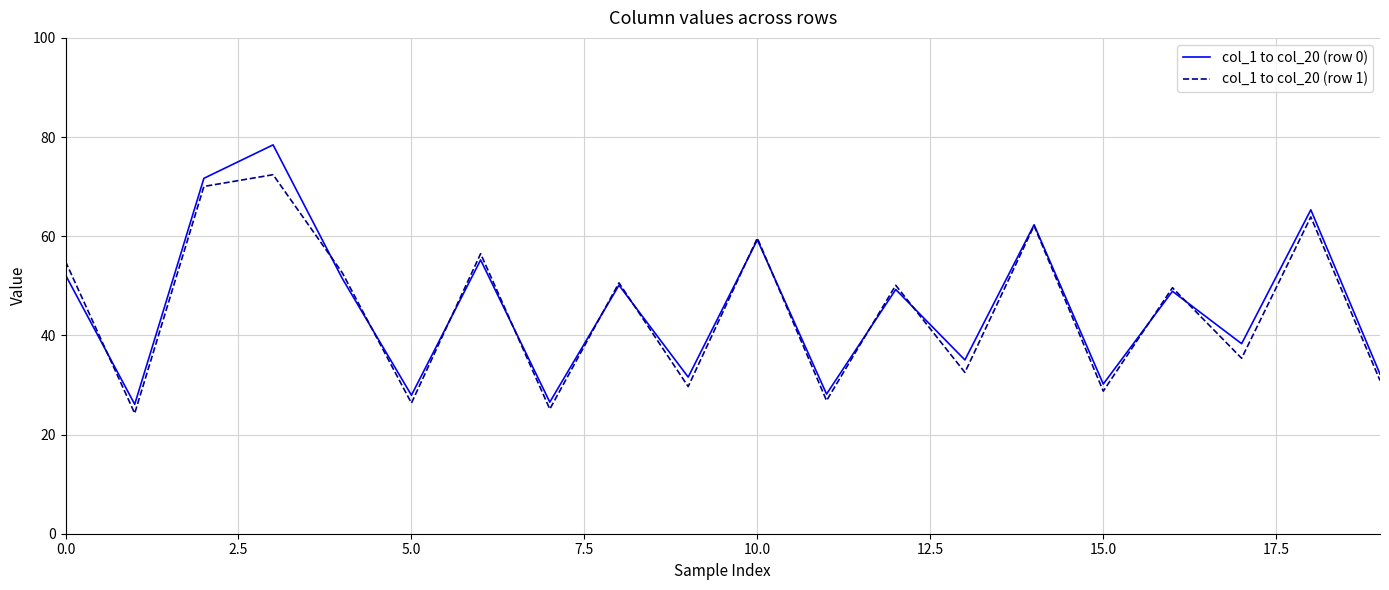

What is the maximum value for col_1 to col_20 (row 0)?

78.4